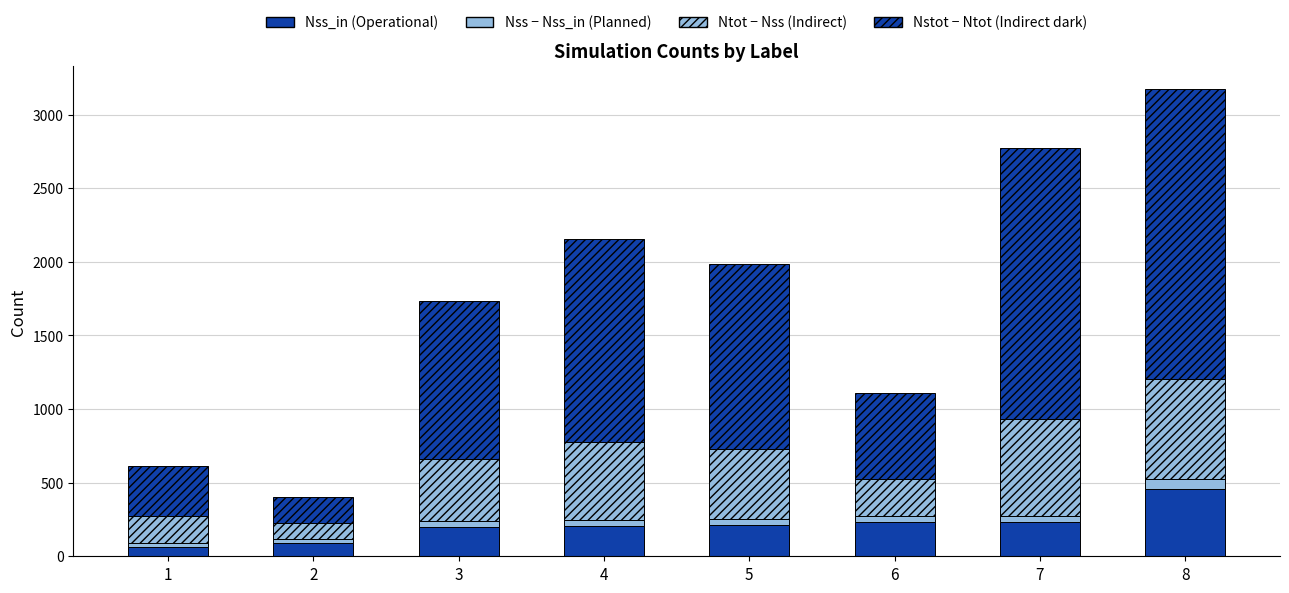

How many distinct data groups are displayed?

4